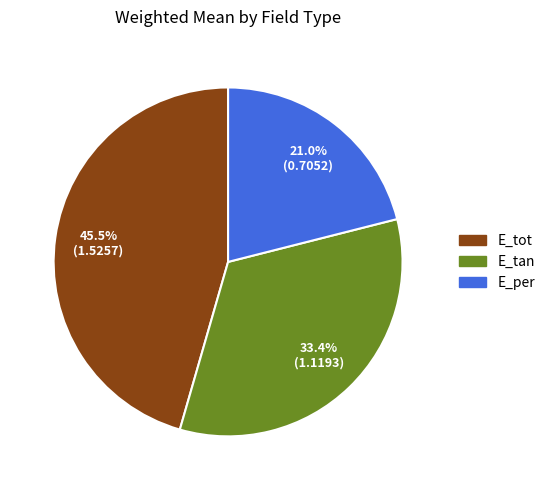

Count the number of slices in the pie.

3